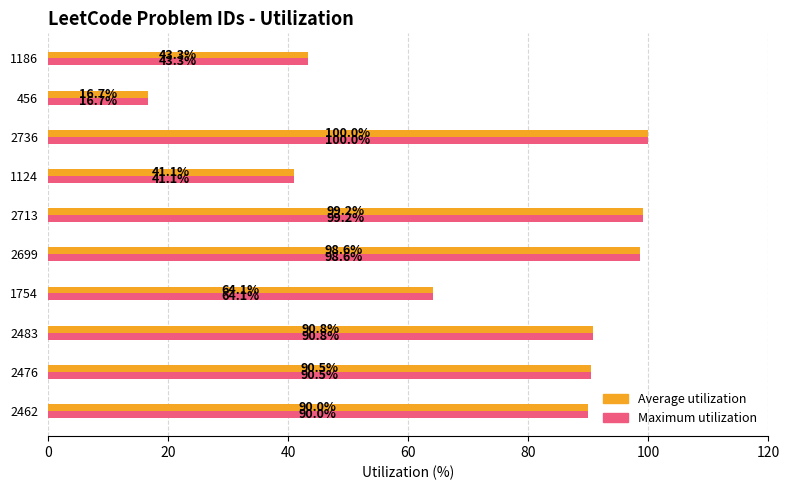

What is the difference between the maximum and minimum values in the Maximum utilization series?

83.3